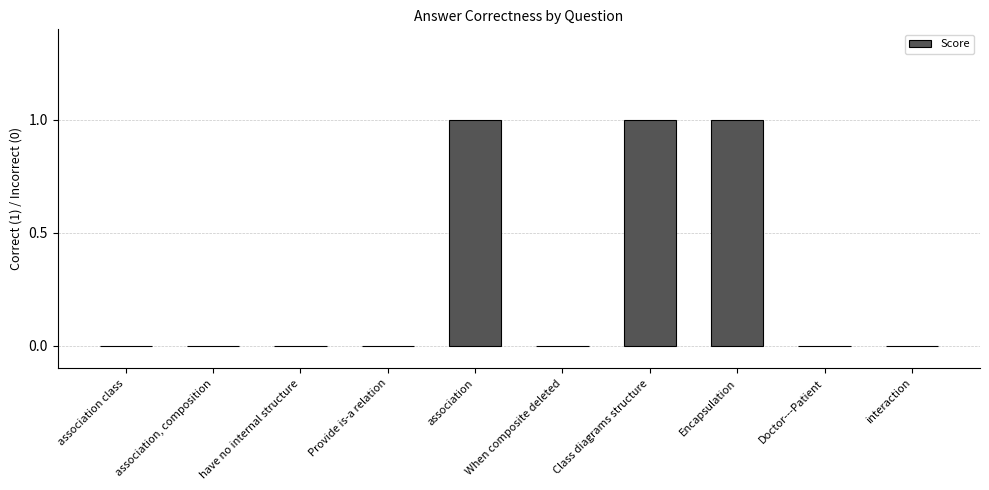

True or false: the data shows 0 at Encapsulation.

False